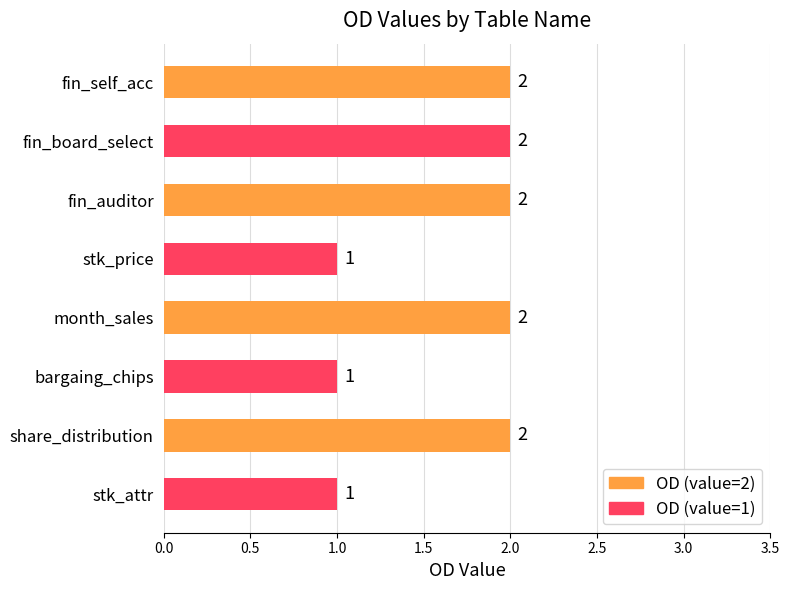

How many values are between 1 and 2?

8